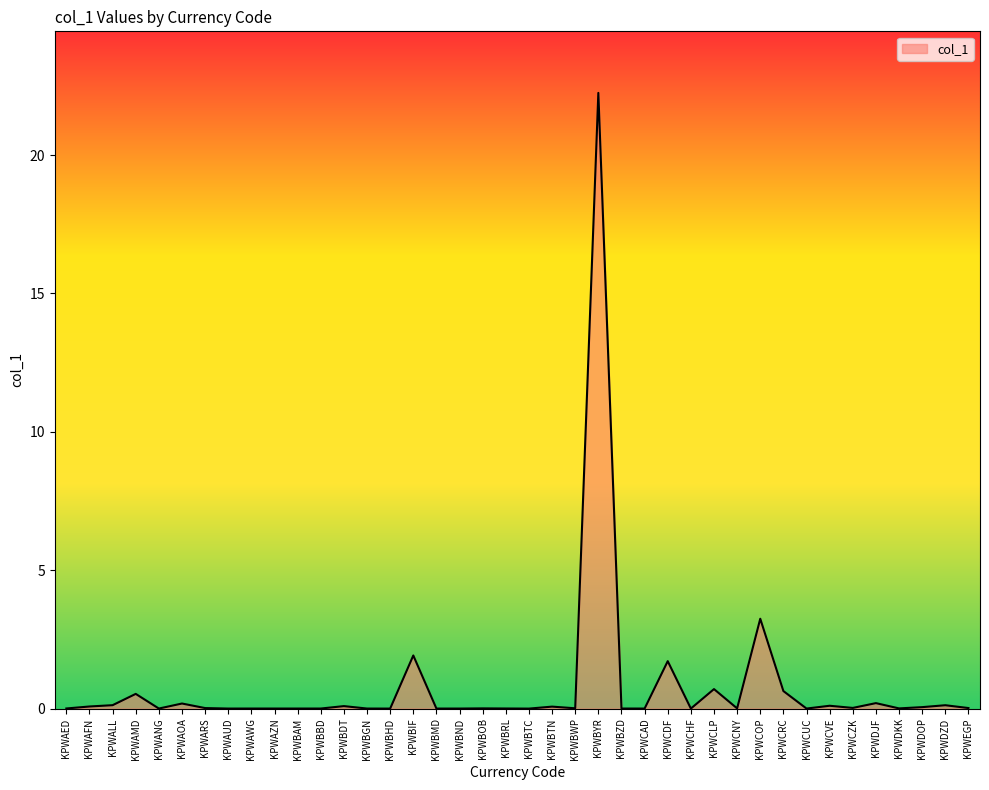

How many lines are shown in the chart?

1